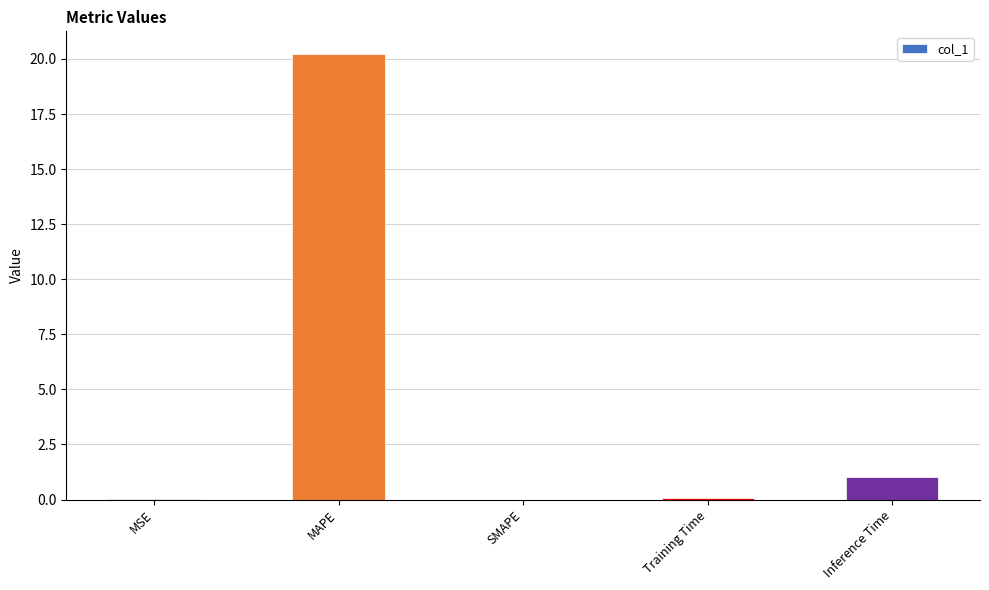

How many series are shown in this chart?

1